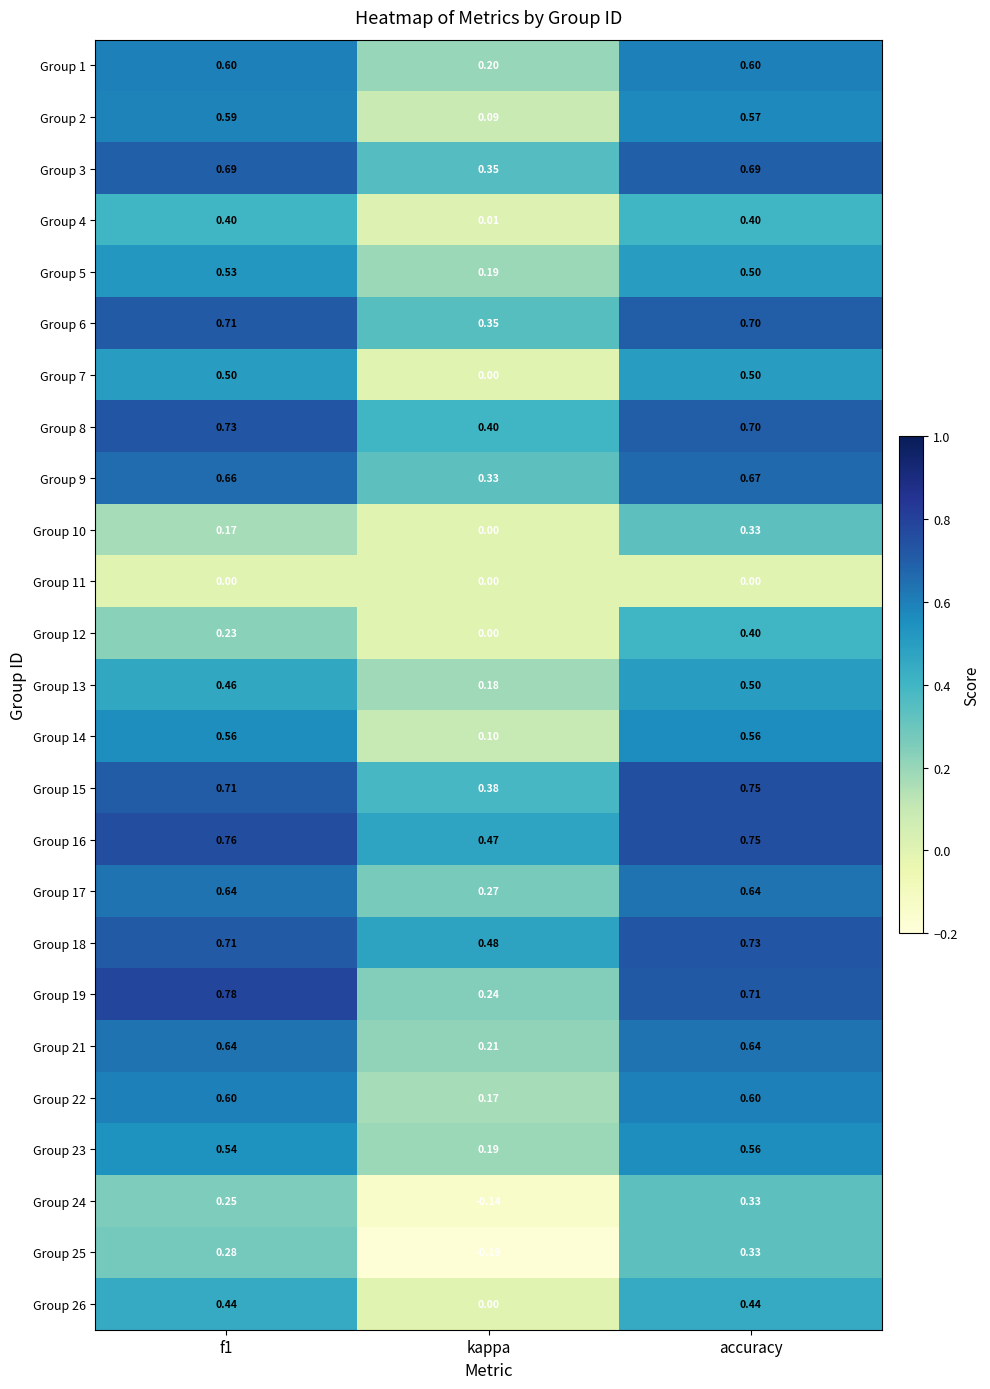

How many series are shown in this chart?

25